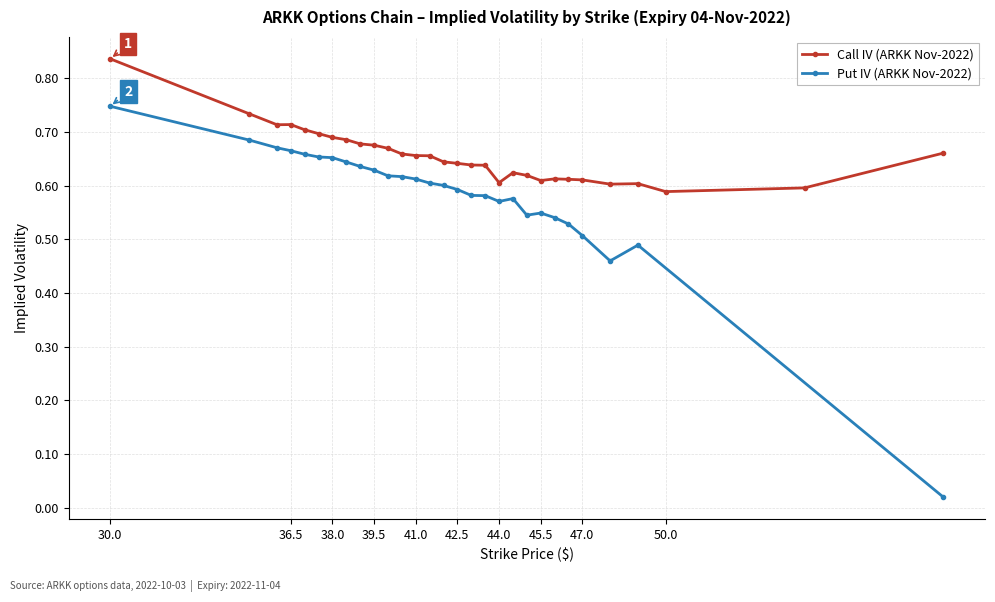

Reading left to right, list all the values displayed in this chart.

30=0.8	35=0.7	36=0.7	36.5=0.7	37=0.7	37.5=0.7	38=0.7	38.5=0.7	39=0.7	39.5=0.7	40=0.7	40.5=0.7	41=0.7	41.5=0.7	42=0.6	42.5=0.6	43=0.6	43.5=0.6	44=0.6	44.5=0.6	45=0.6	45.5=0.6	46=0.6	46.5=0.6	47=0.6	48=0.6	49=0.6	50=0.6	55=0.6	60=0.7